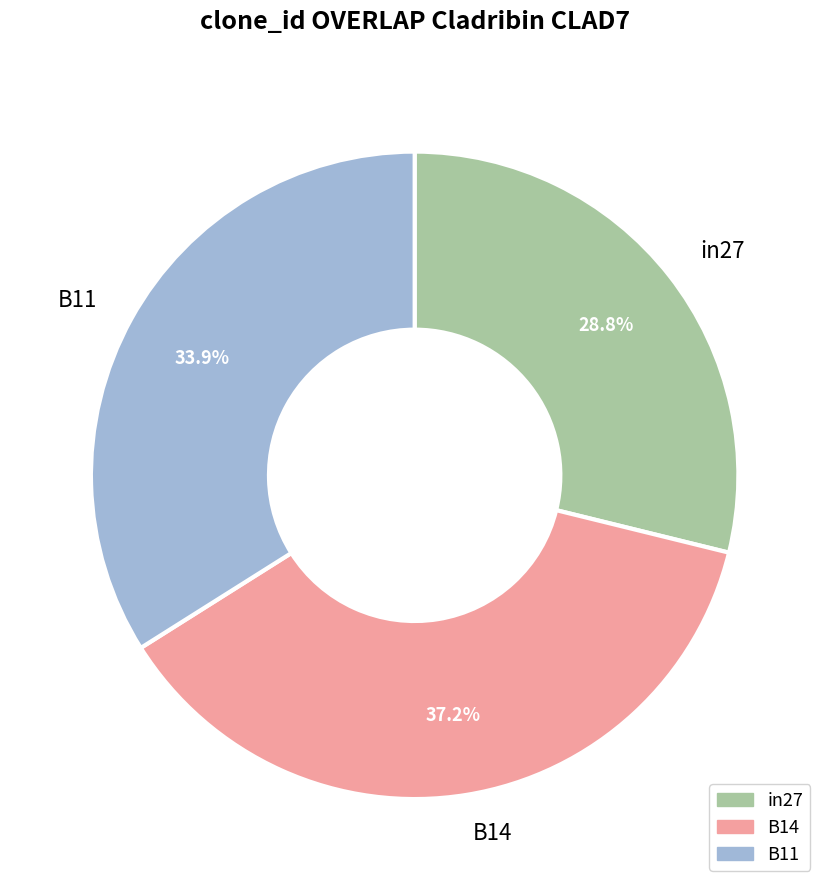

To the nearest percent, what is the combined percentage of in27 and B14?

66%